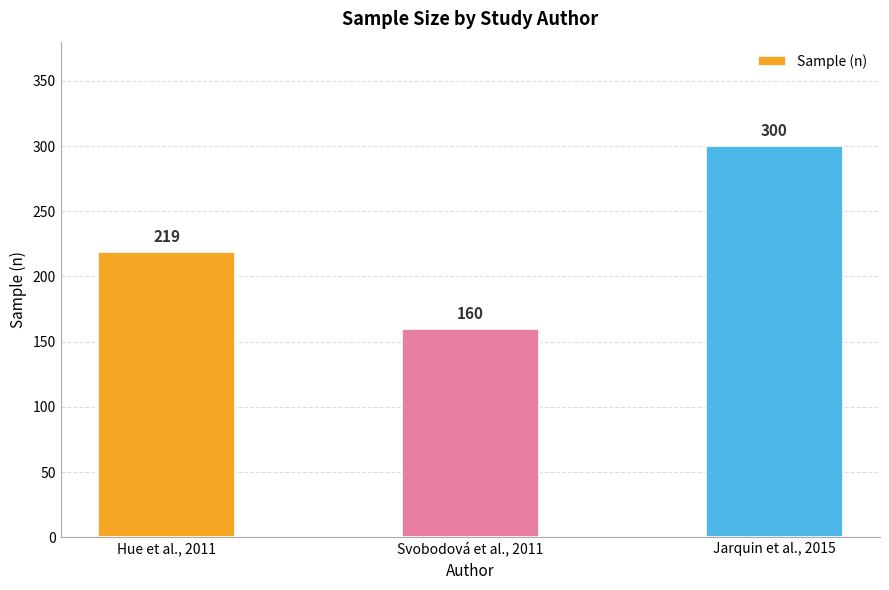

How many categories are shown in the chart?

3